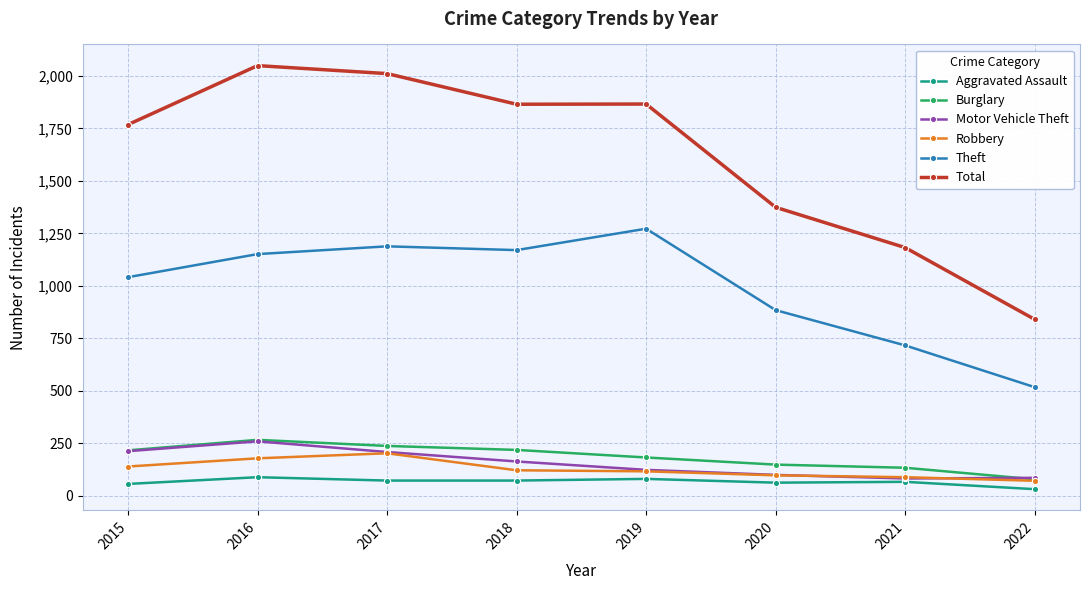

What is the sum of all Robbery values?

1012